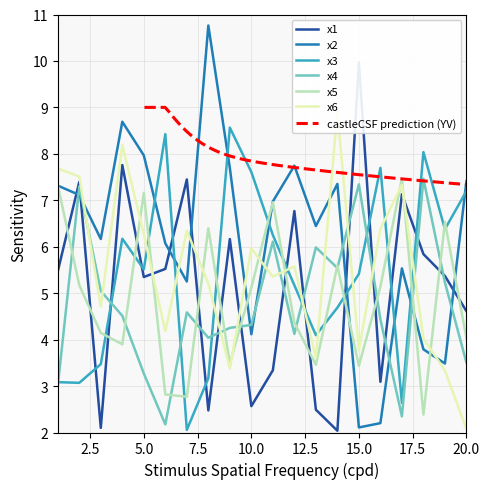

How many values in the x6 series are below 5?

8